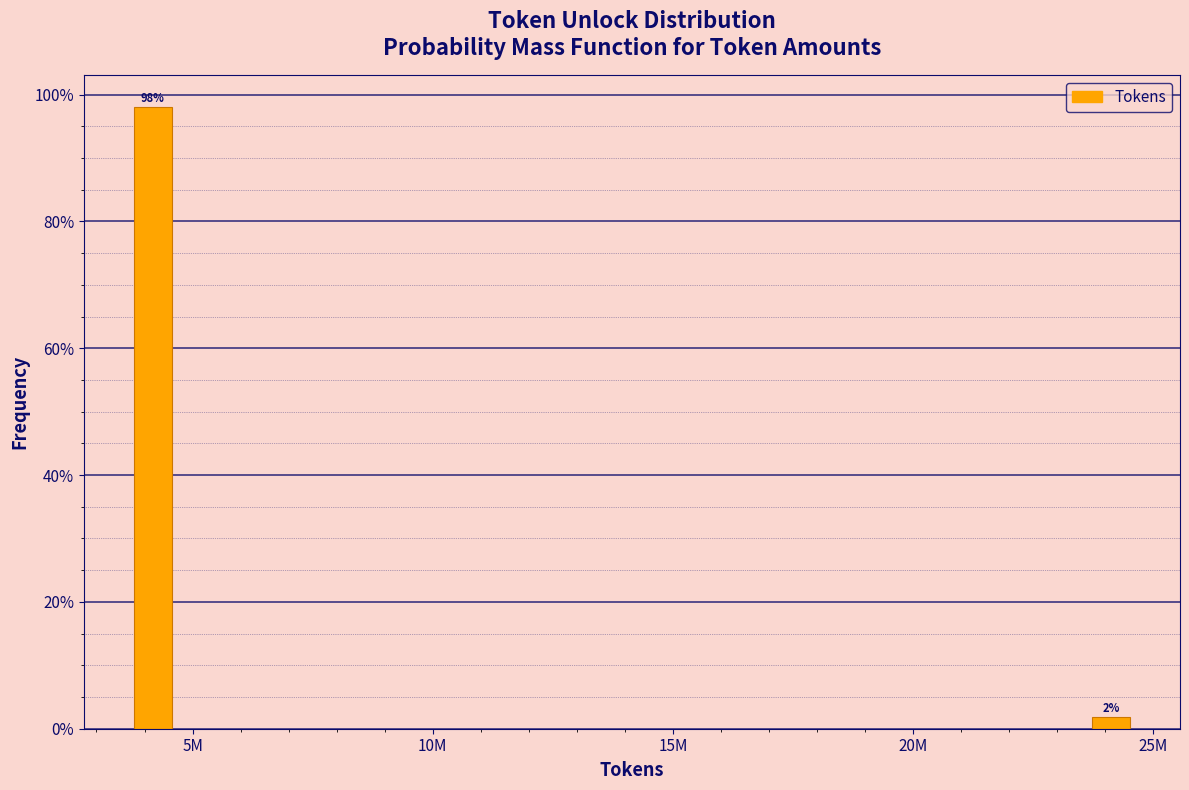

Rank the categories by value from lowest to highest.

25M, 5M